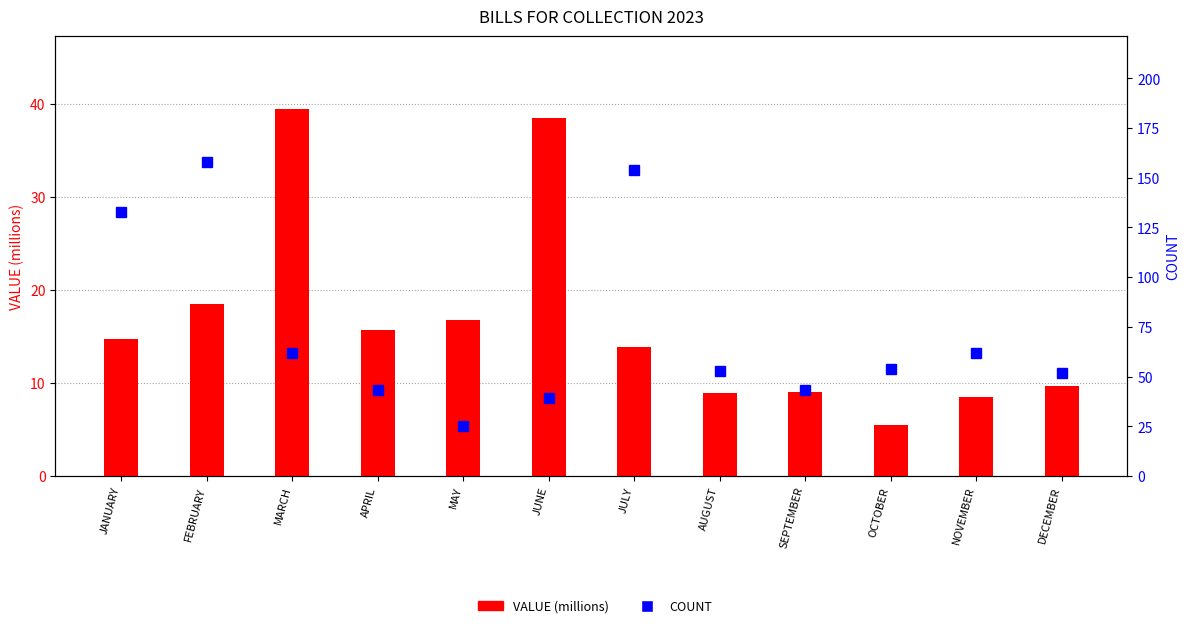

At which category is the sum across all series the highest?

FEBRUARY